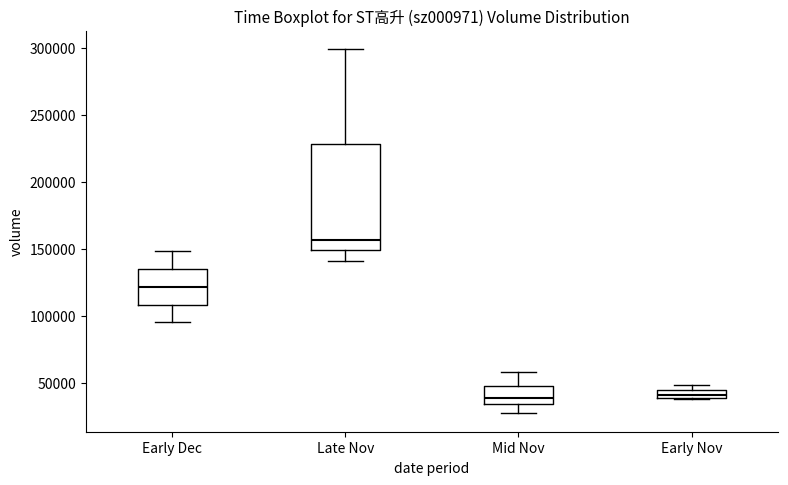

Which box is the tallest, from its lower edge to its upper edge?

Late Nov